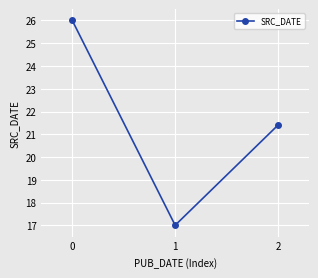

What is the difference between the maximum and second lowest values?

4.6